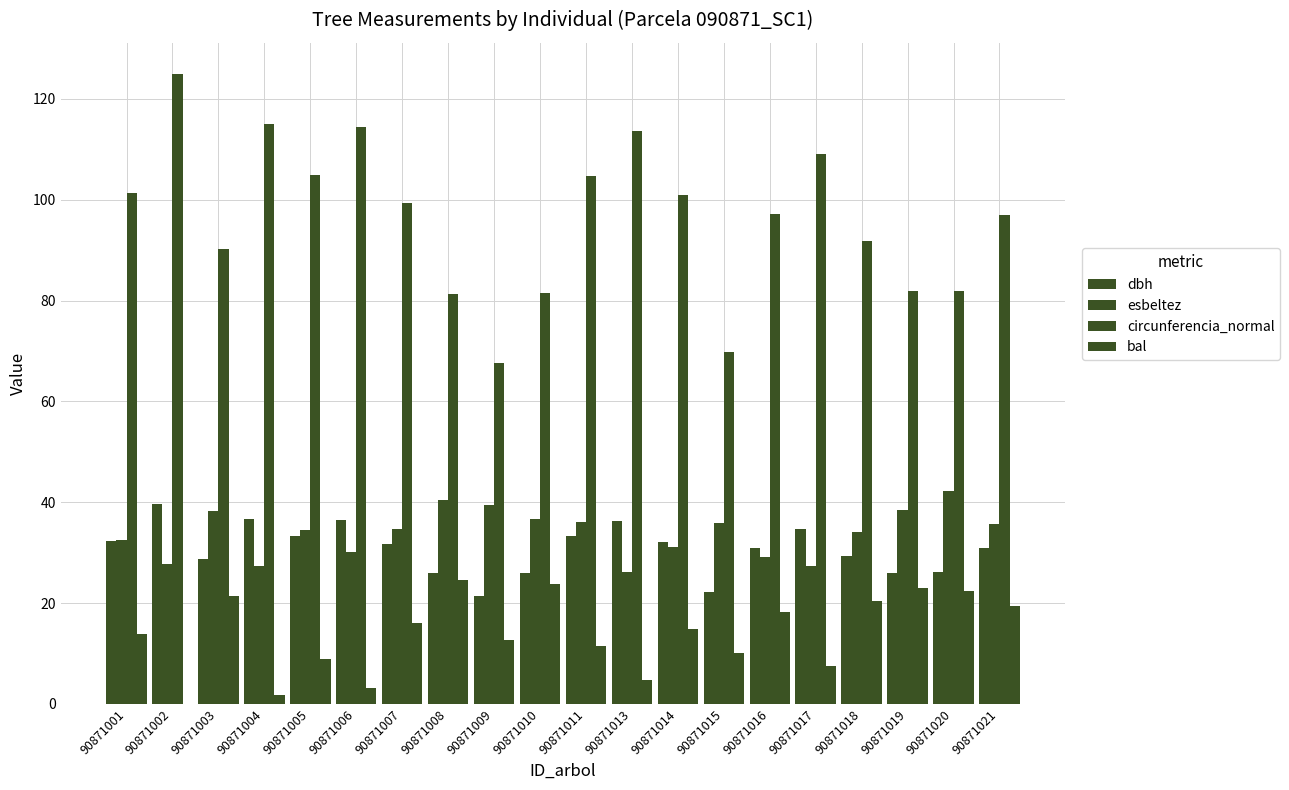

What is the value of the circunferencia_normal bar at the 14th from the left?

69.9